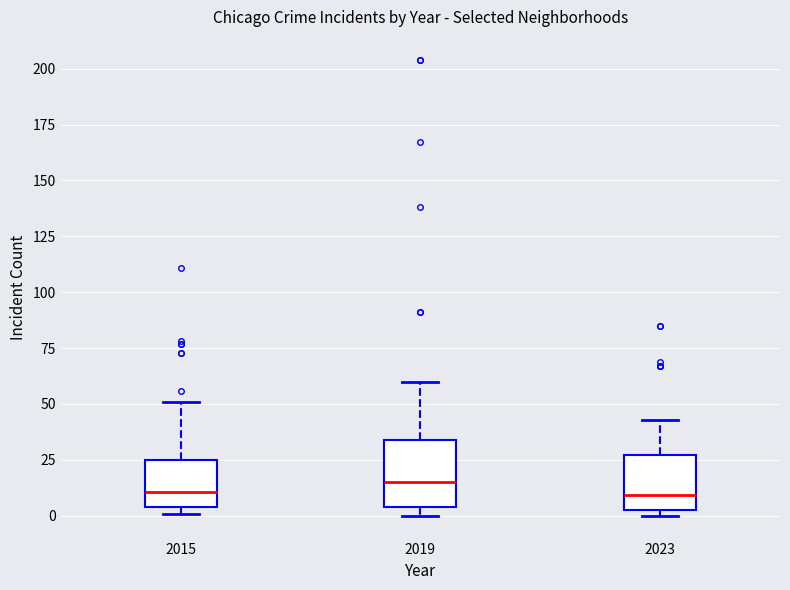

Comparing the boxes themselves (not the whiskers), which one is the tallest?

2019